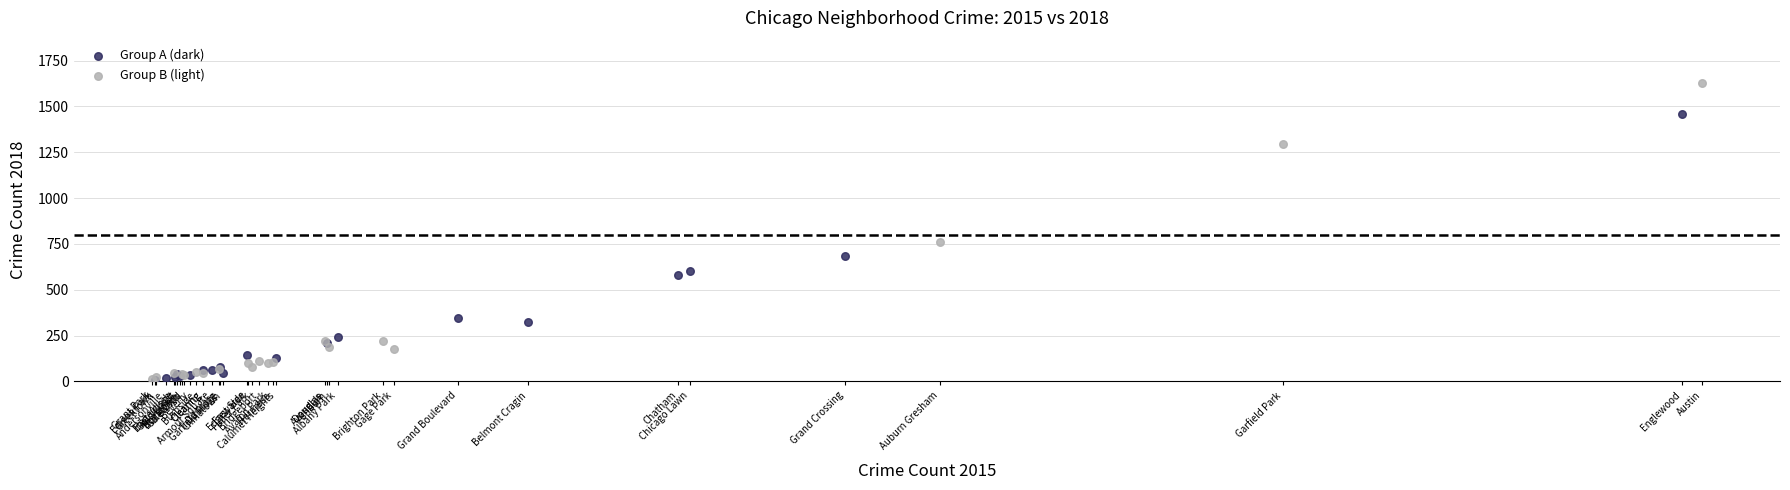

Which series reaches the maximum Y coordinate?

Group B (light)